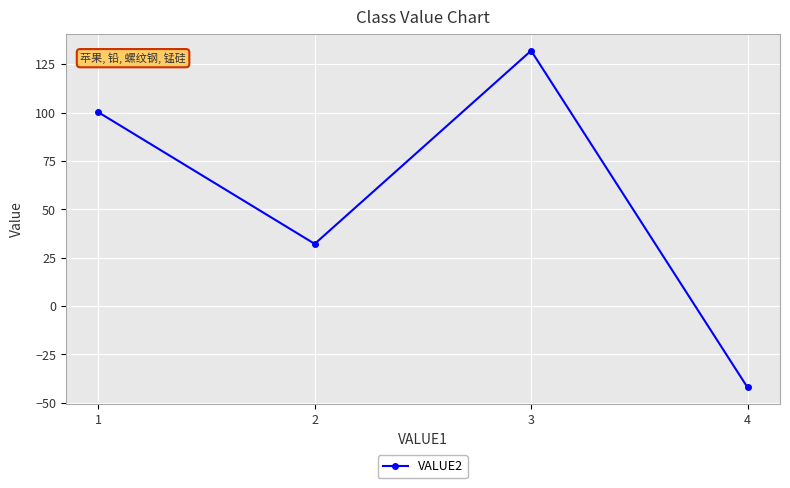

Reading left to right, extract all data points from this chart.

100.2	32.1	132.0	-42.1